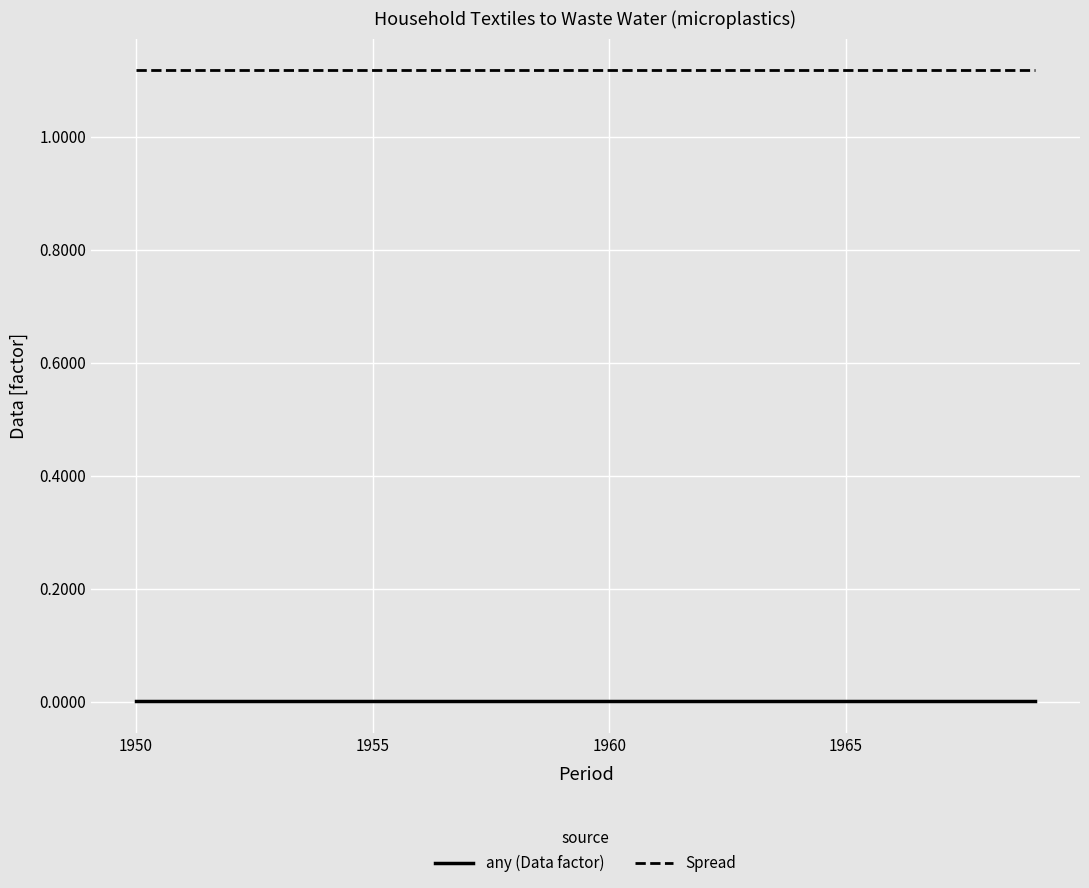

True or false: Spread and any (Data factor) intersect in this chart.

False